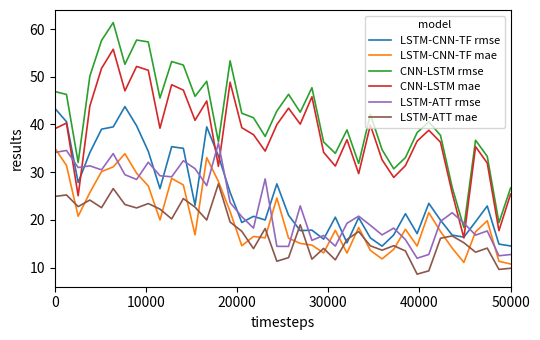

Which series has the largest range (max minus min)?

CNN-LSTM rmse